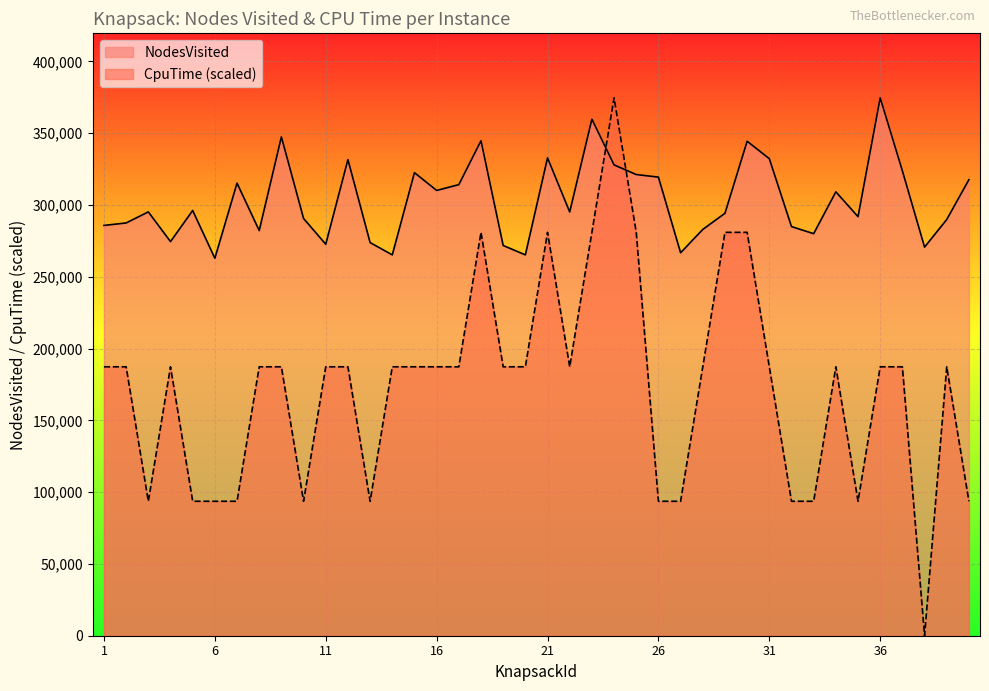

True or false: NodesVisited has a value of 108161.6 at 12.

False